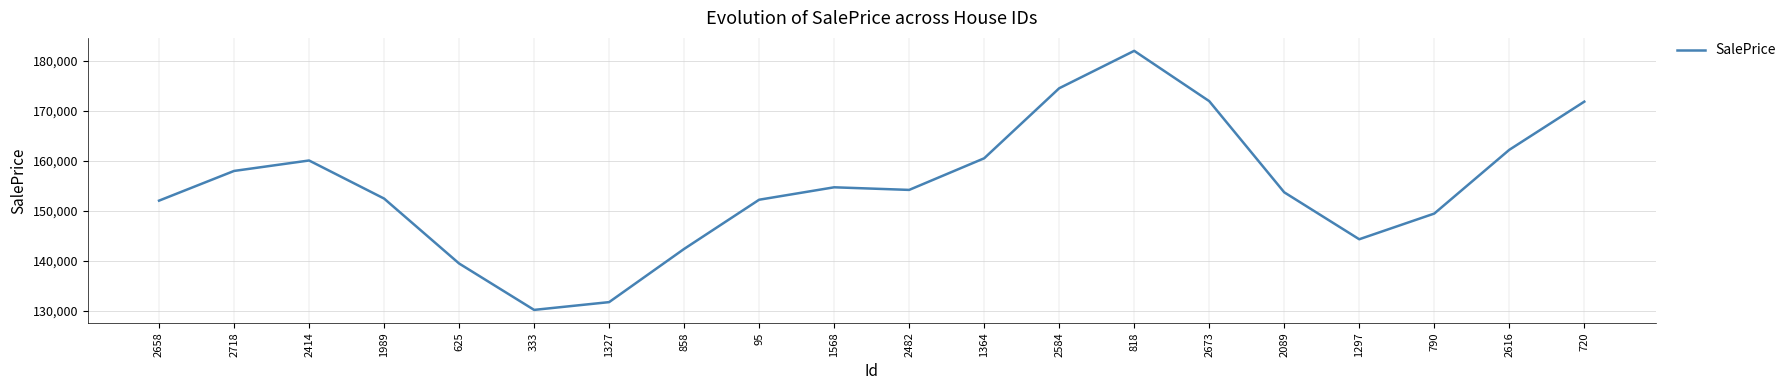

What is the smallest value displayed?

130242.4